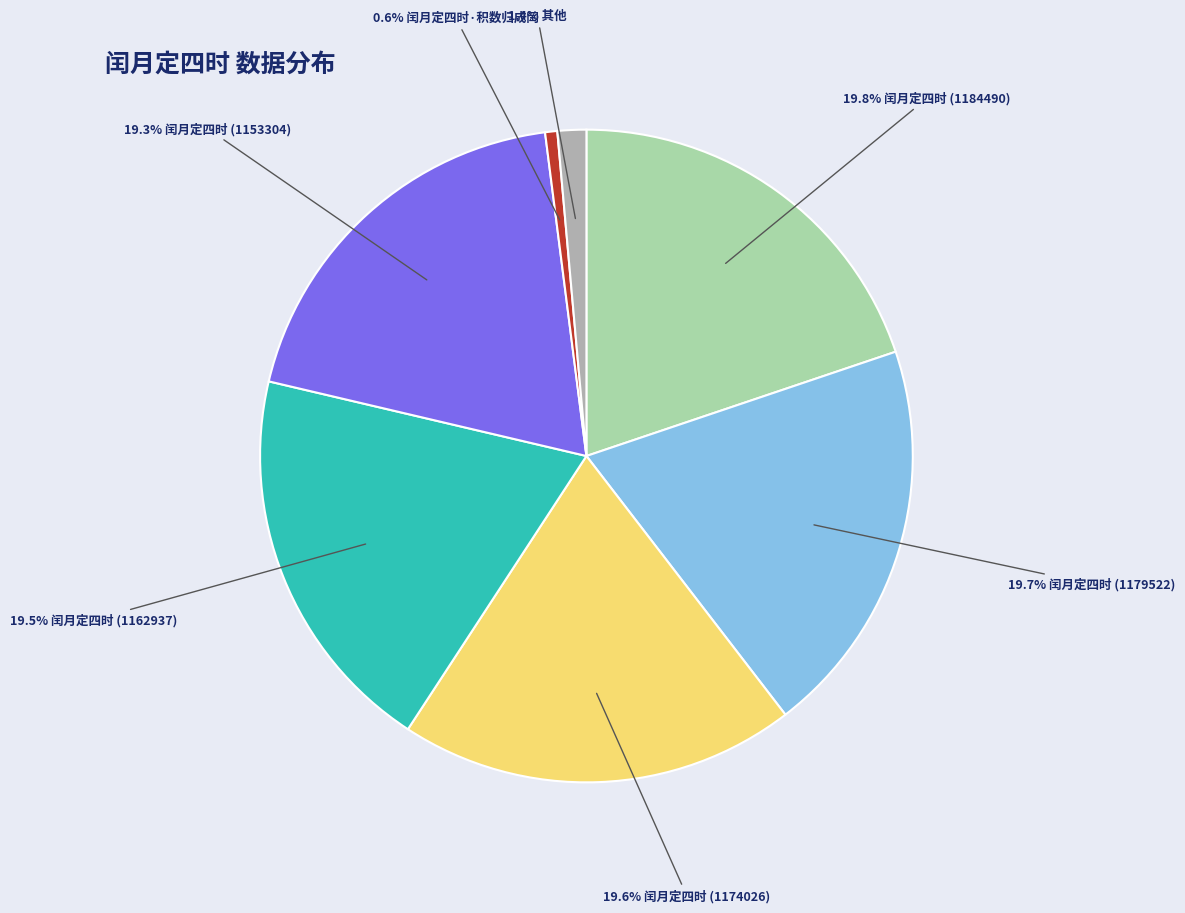

Is there any slice that represents more than half of the pie?

No